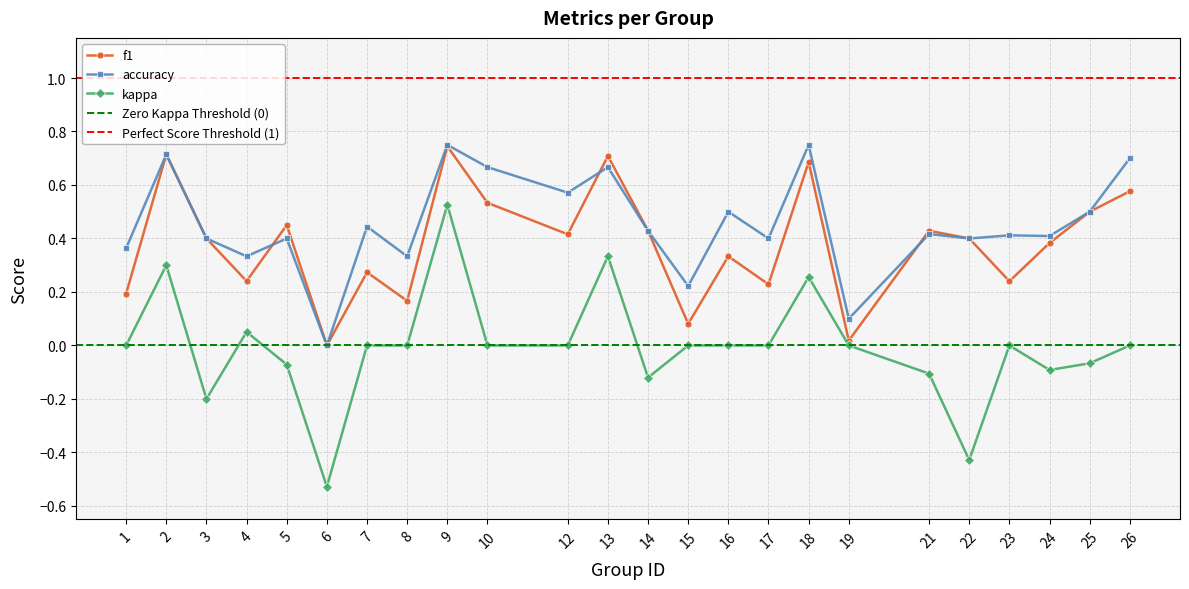

Is it true that accuracy equals 0.6 at 24?

False